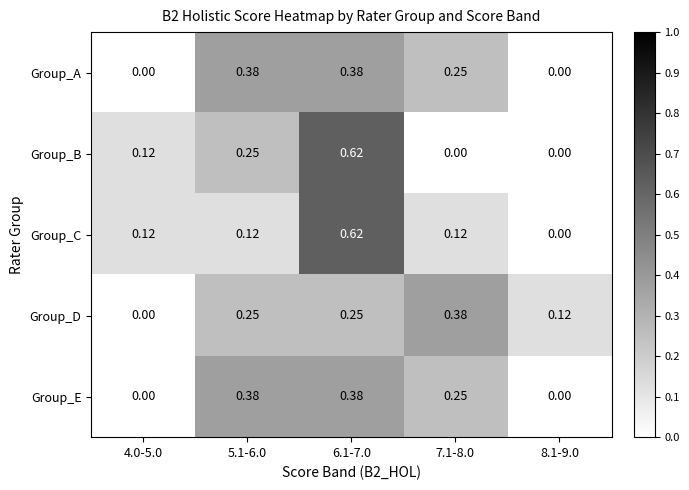

Between 7.1-8.0 and 8.1-9.0, which series saw the biggest shift?

Group_D